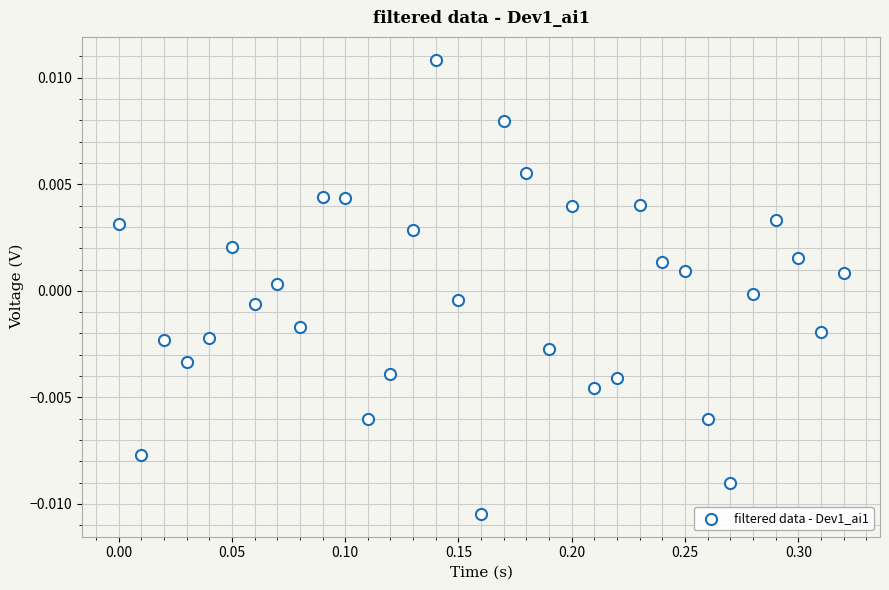

What is the range of X values (max minus min)?

0.3